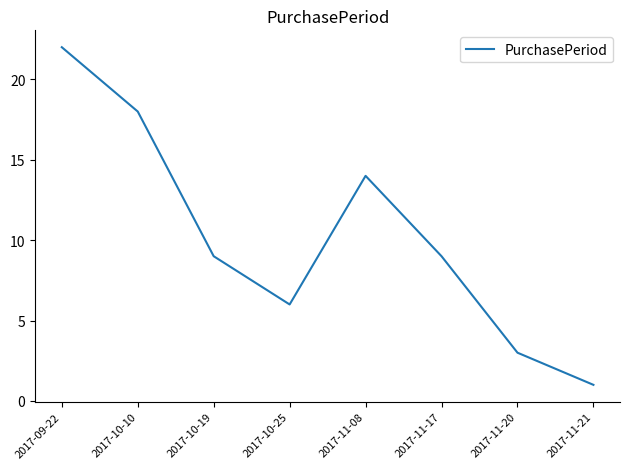

How many interior local peaks (higher than both neighbors) does the data have?

1